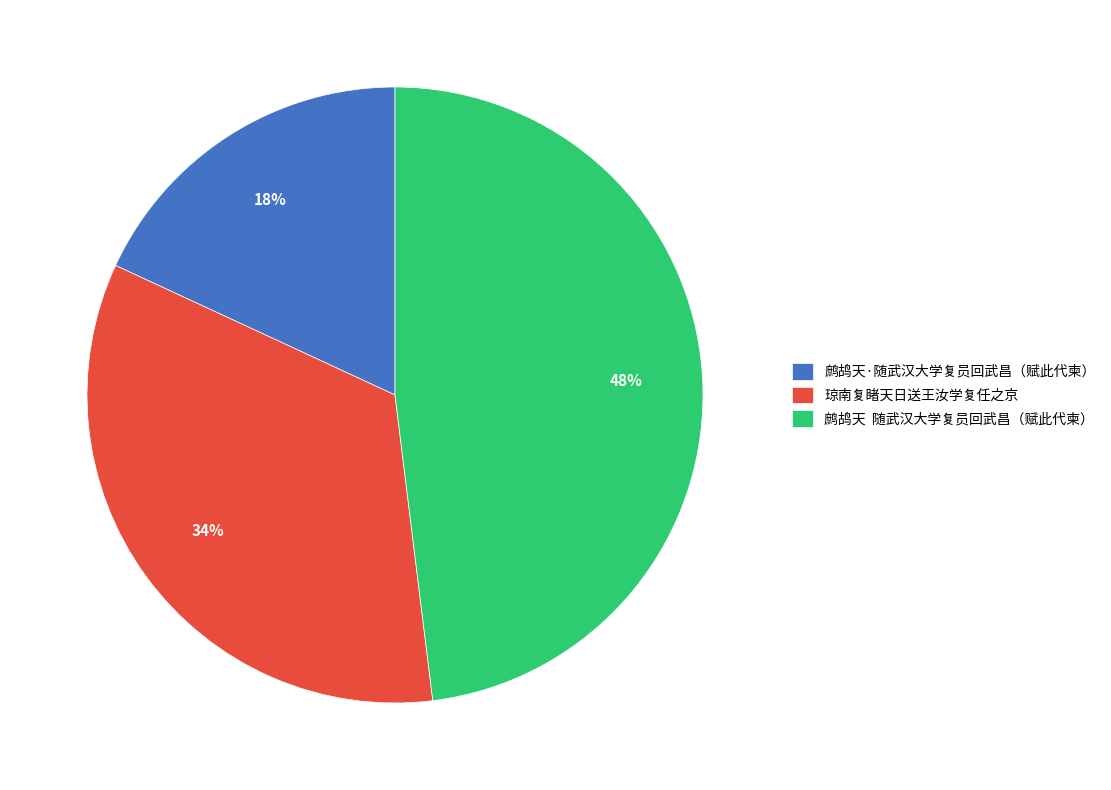

To the nearest percent, what is the combined percentage of 鹧鸪天·随武汉大学复员回武昌（赋此代柬） and 鹧鸪天 随武汉大学复员回武昌（赋此代柬）?

66%